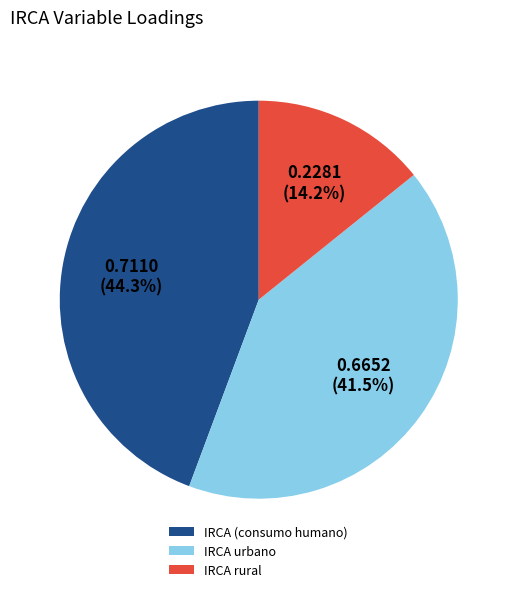

Between IRCA rural and IRCA (consumo humano), which is larger?

IRCA (consumo humano)